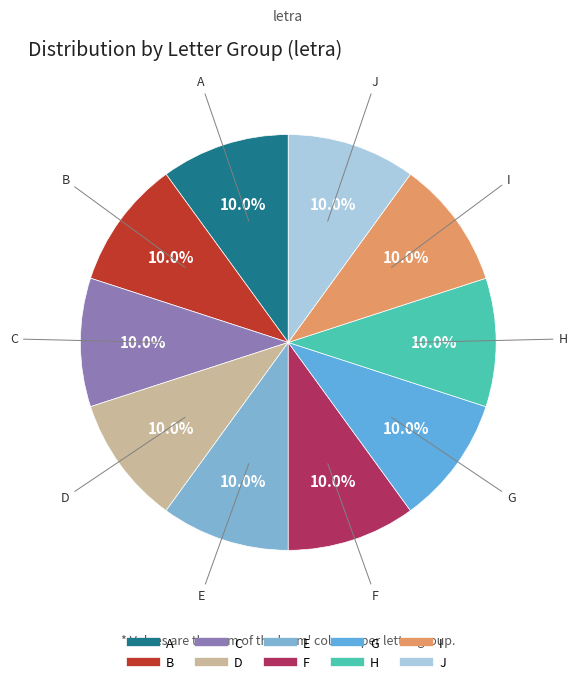

Approximately how many times larger is the value at D compared to I?

1.0